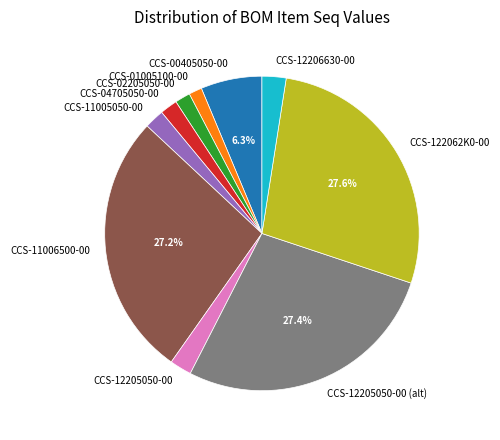

Combined, do CCS-12206630-00 and CCS-04705050-00 account for over 50%?

No